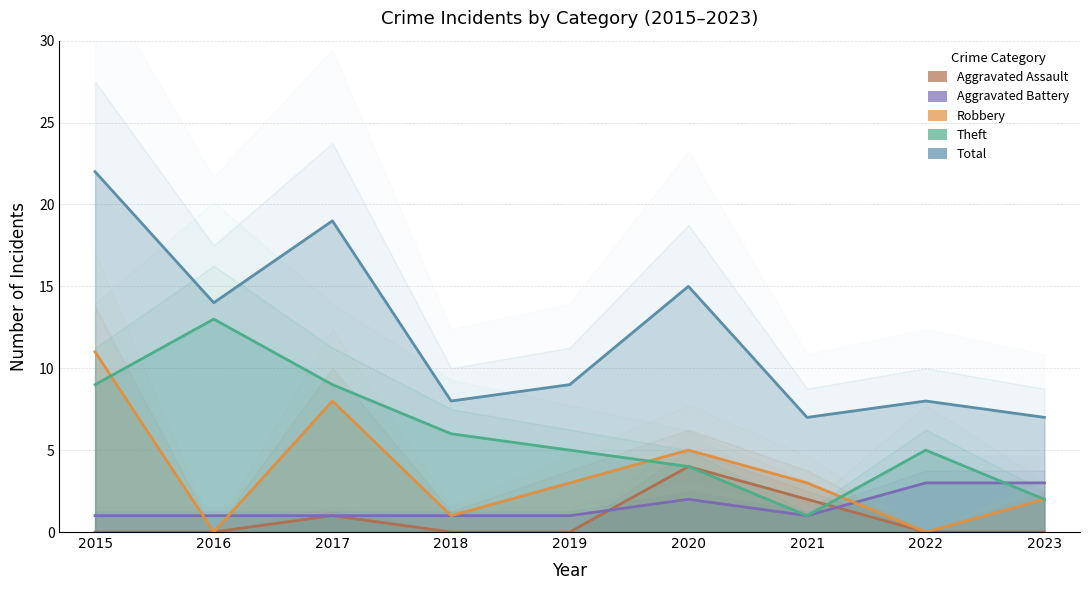

At how many categories does at least one series exceed 7?

7